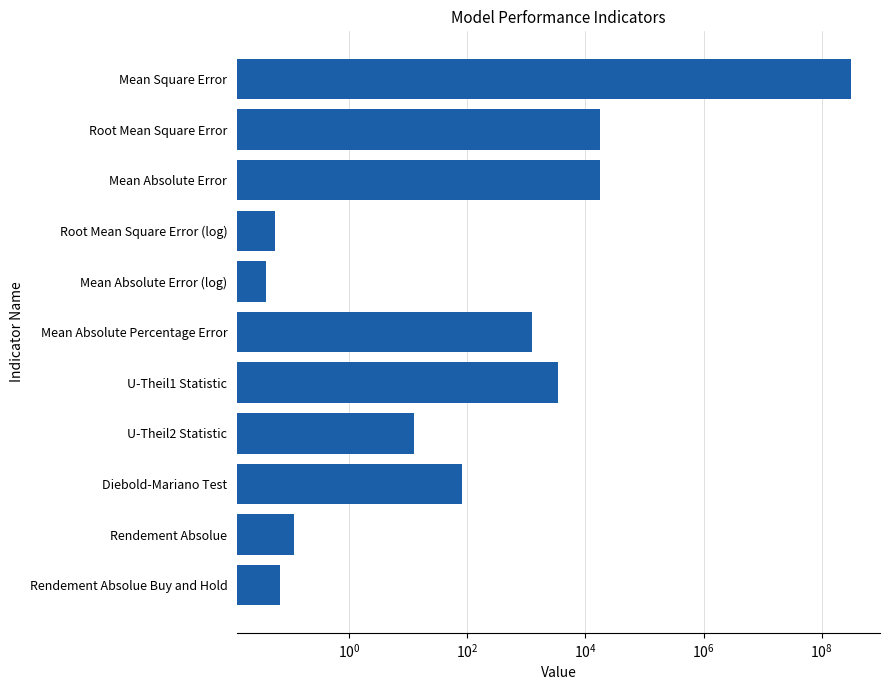

What is the average value?

28401401.0